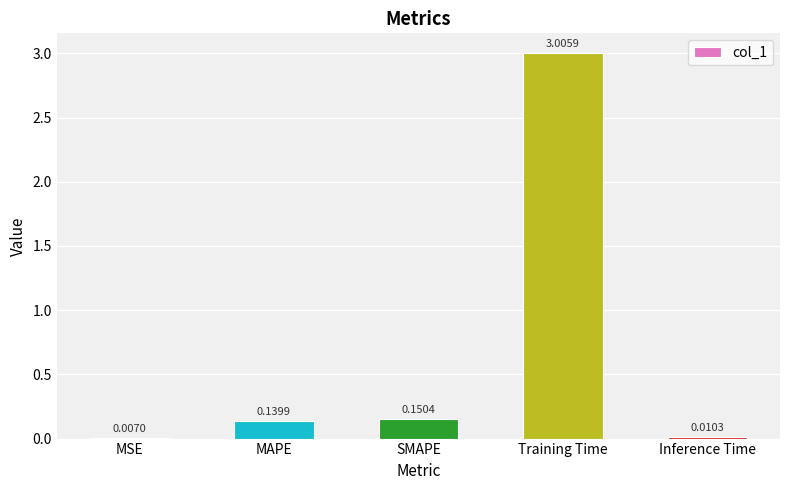

What is the change in value from SMAPE to Training Time?

+2.9